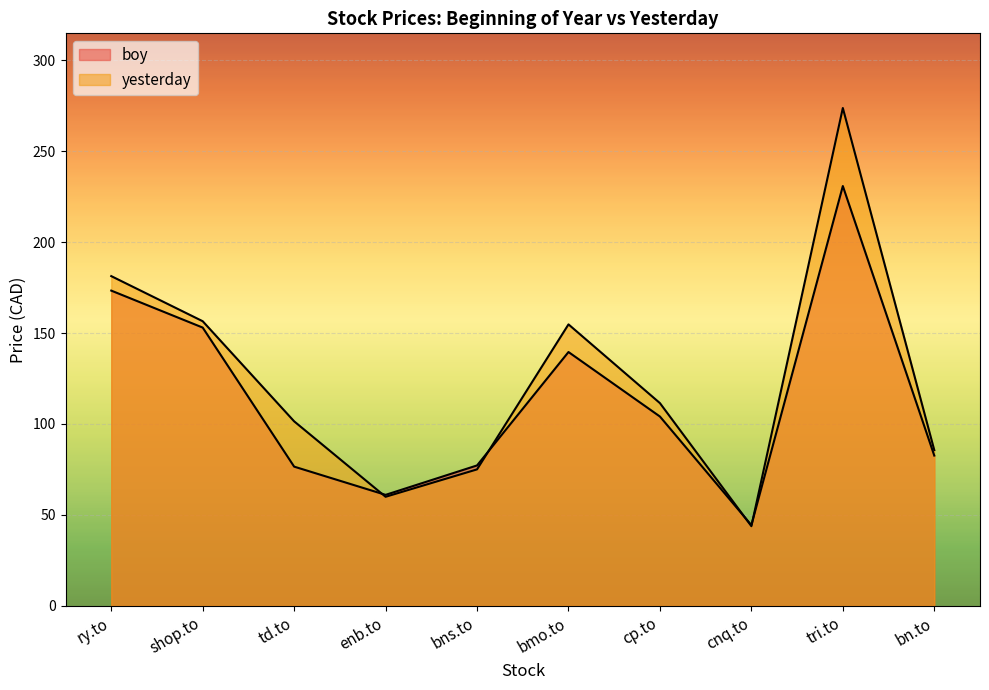

Where do yesterday and boy first cross each other?

td.to and enb.to